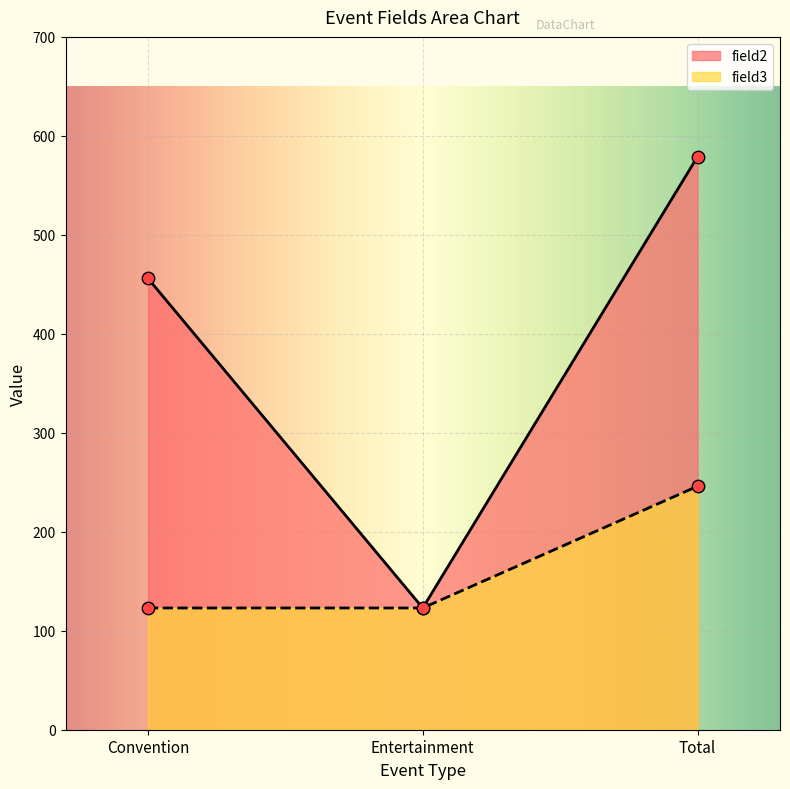

Is the value of field2 at Entertainment greater than the value of field3 at Convention?

No